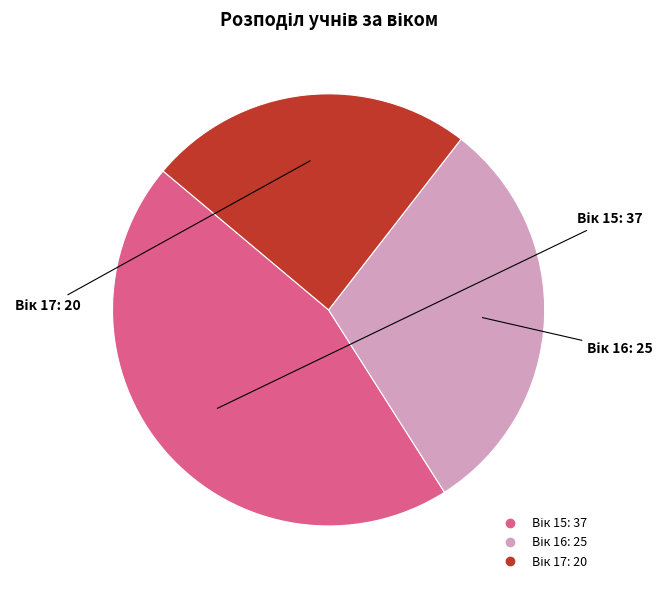

Is there a majority slice in this chart?

No